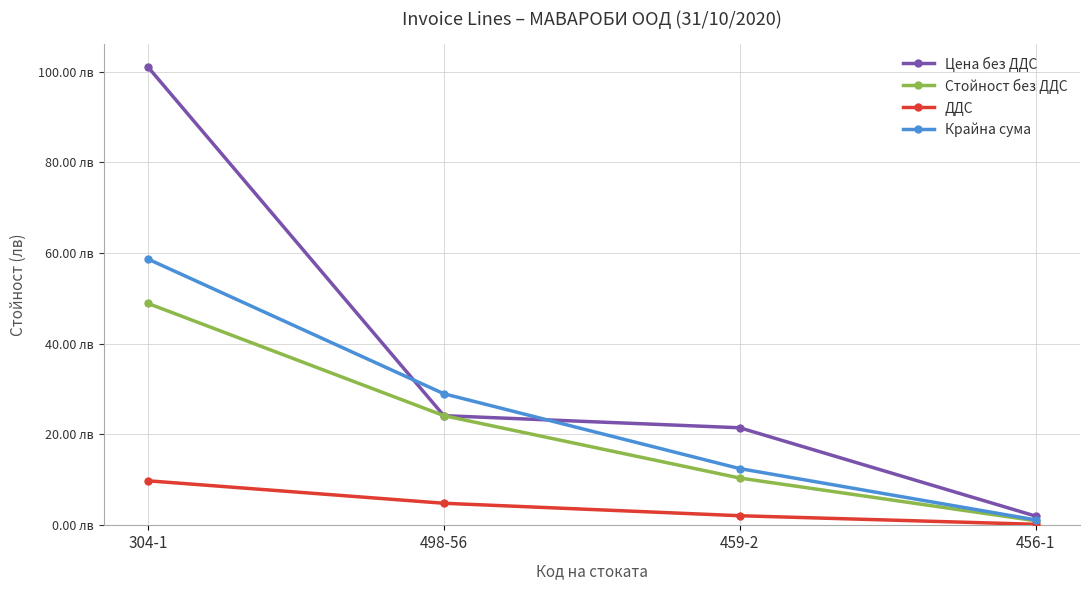

Is the value of ДДС at 498-56 greater than the value of Крайна сума at 459-2?

No